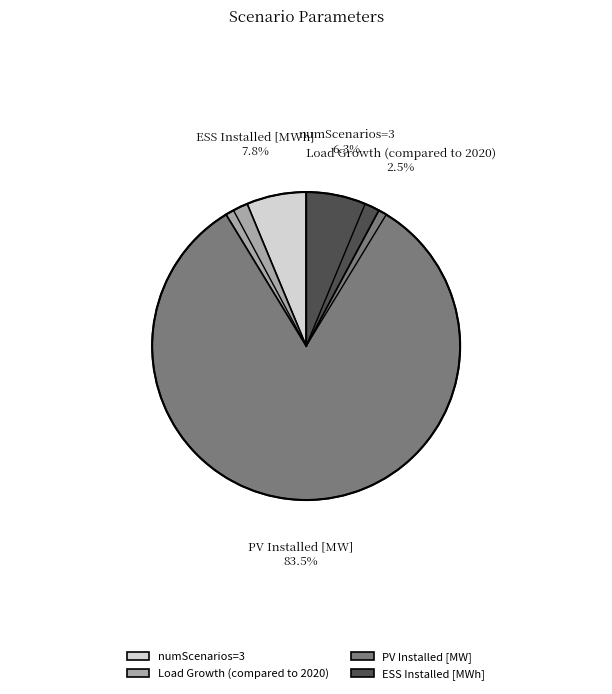

True or false: PV Installed [MW] accounts for 72% of the total.

False